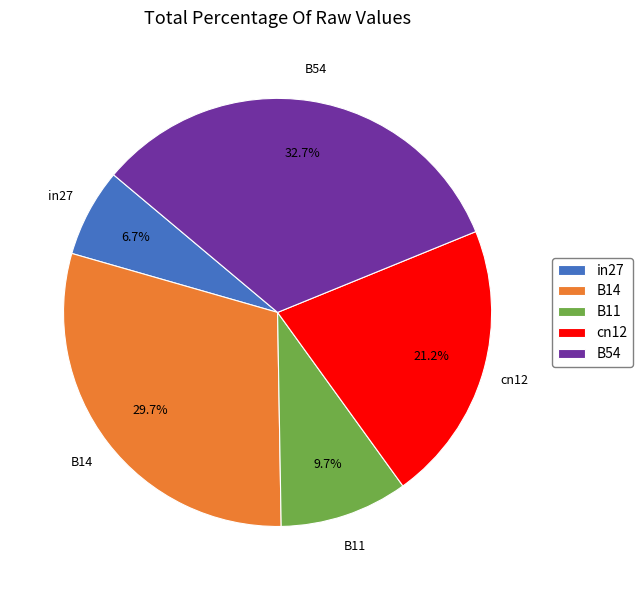

Count the number of slices in the pie.

5